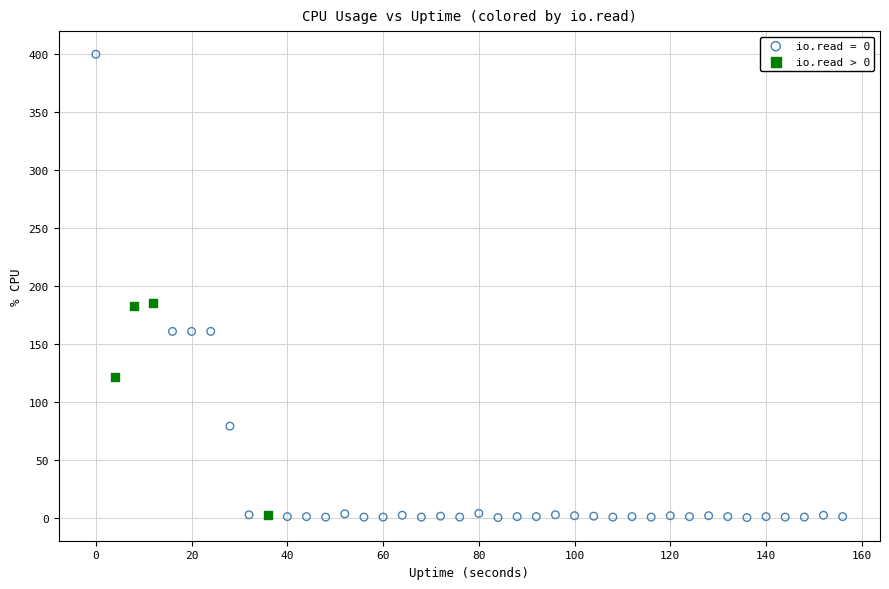

Which series reaches the maximum Y coordinate?

io.read = 0